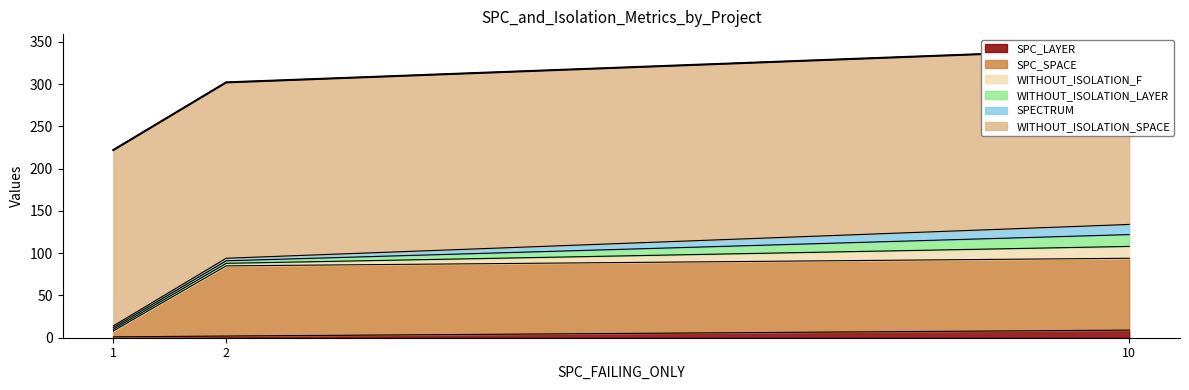

How many lines are shown in the chart?

6